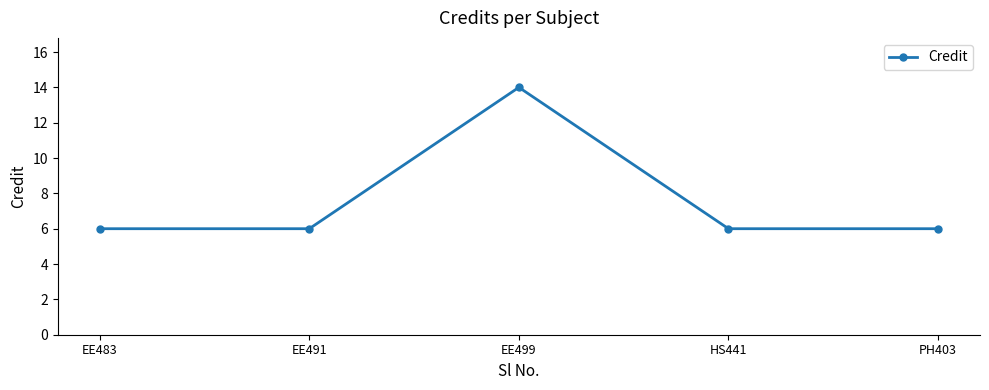

The value at EE483 is 2. True or false?

False